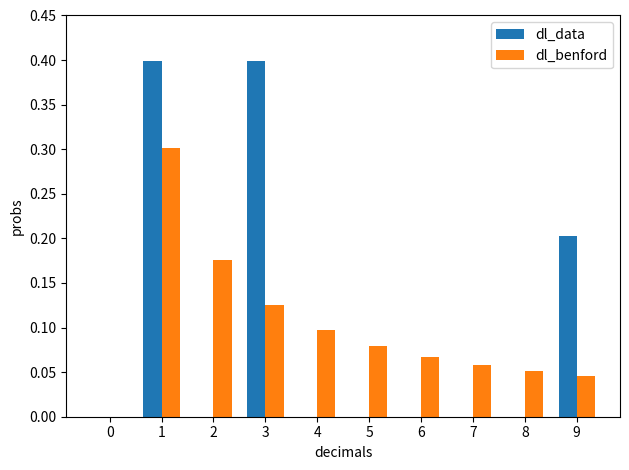

How many groups of bars are there?

10